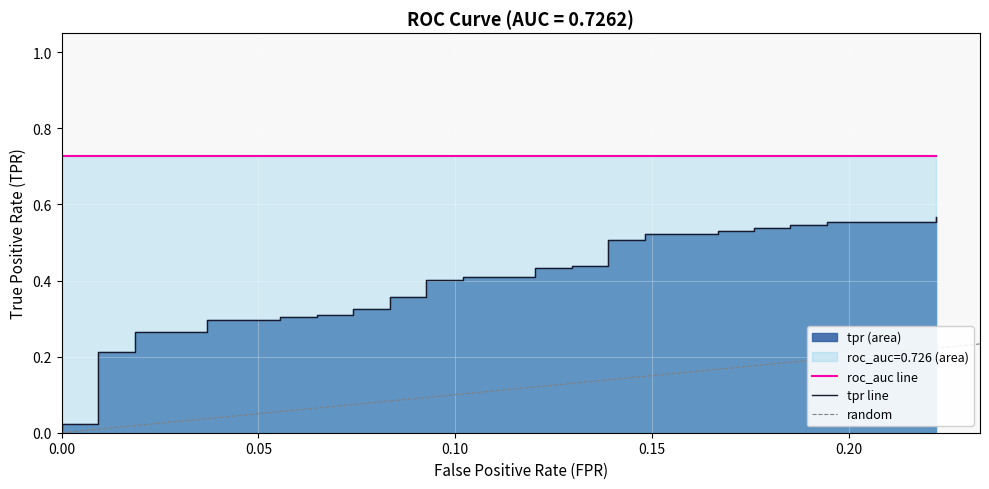

What is the maximum value shown in the chart?

0.6